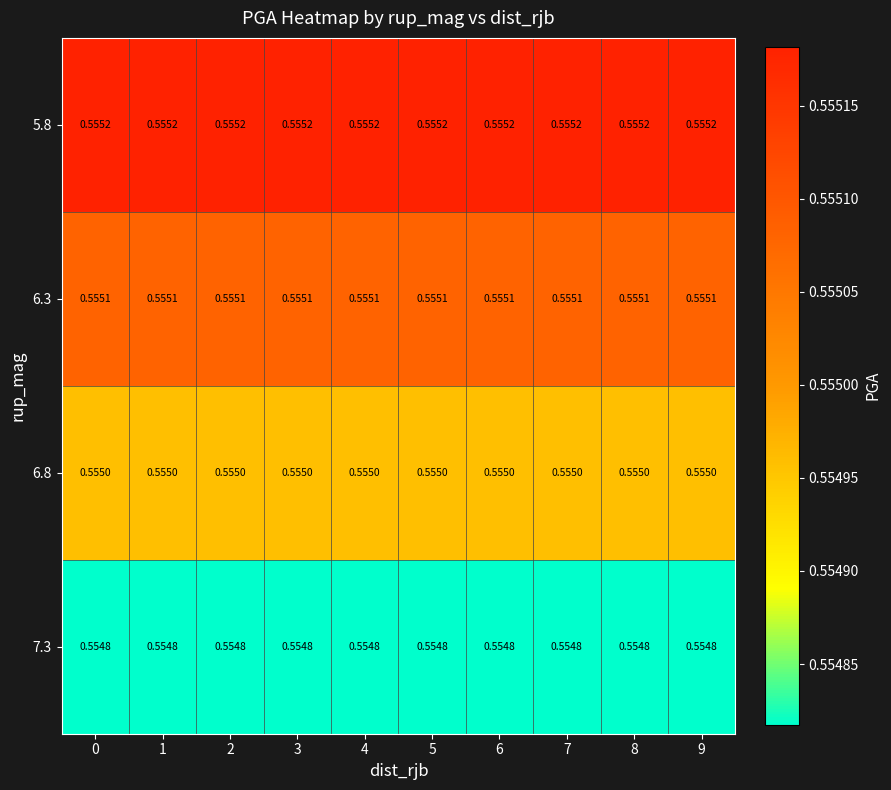

Is the value of 6.3 at 1 greater than the value of 5.8 at 1?

No